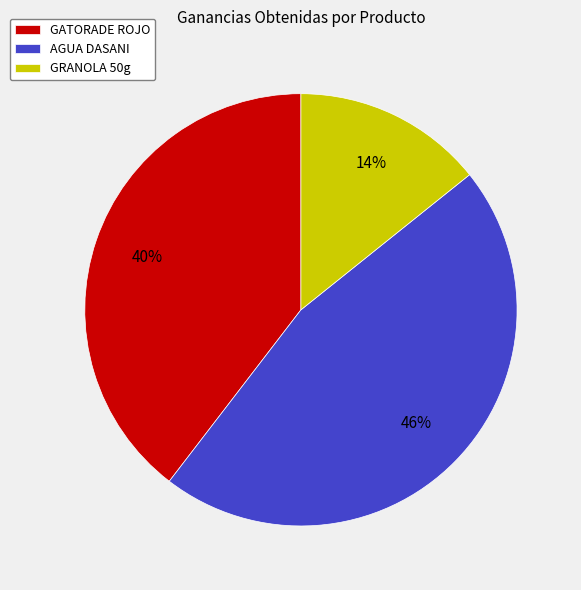

To the nearest percent, what portion does GRANOLA 50g represent?

14%